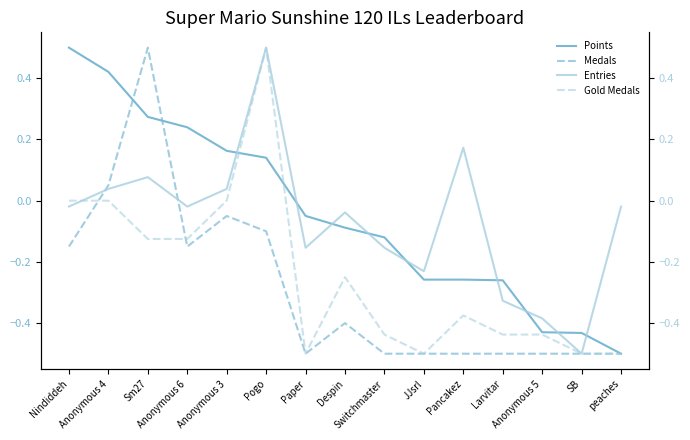

True or false: Gold Medals has more than 1 points higher than both neighbors.

True